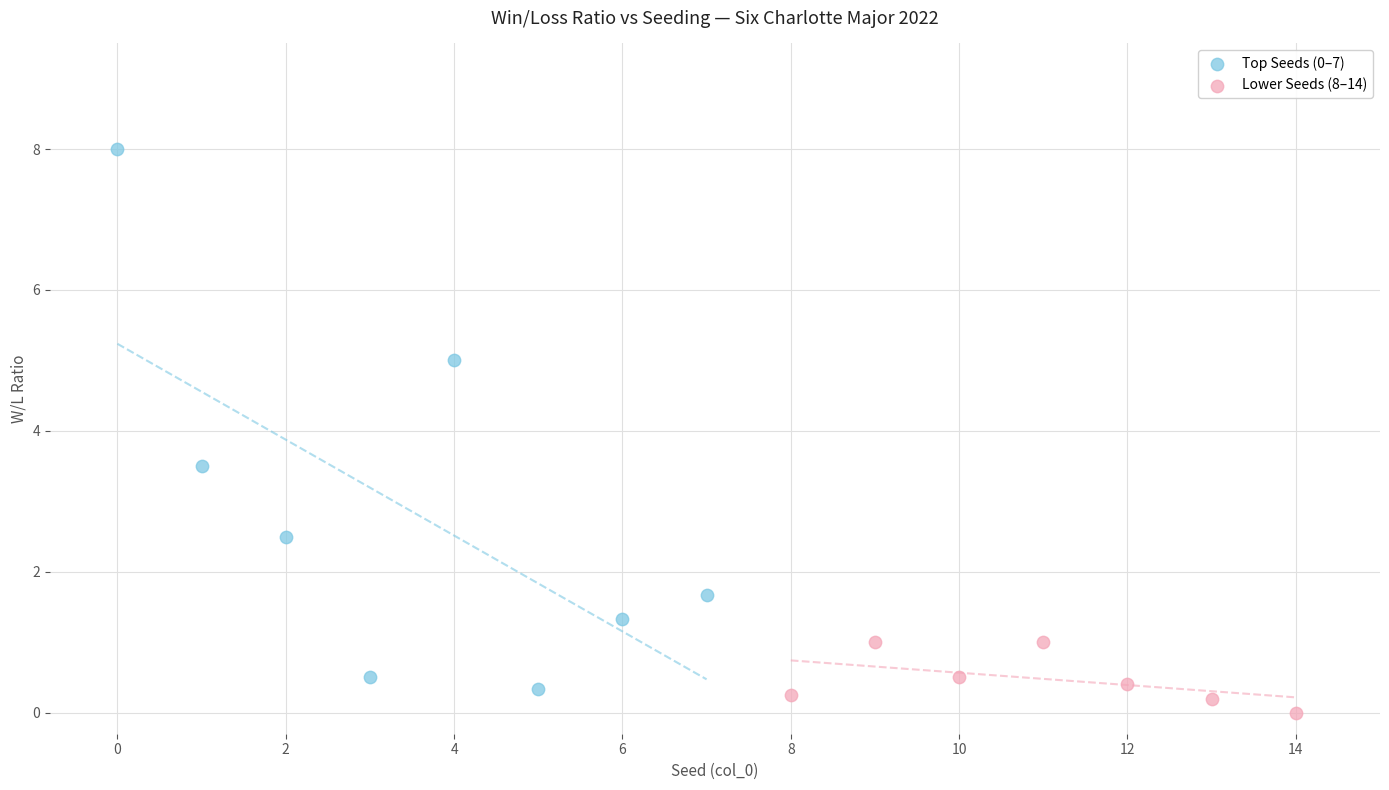

Which series reaches the maximum Y coordinate?

Top Seeds (0–7)